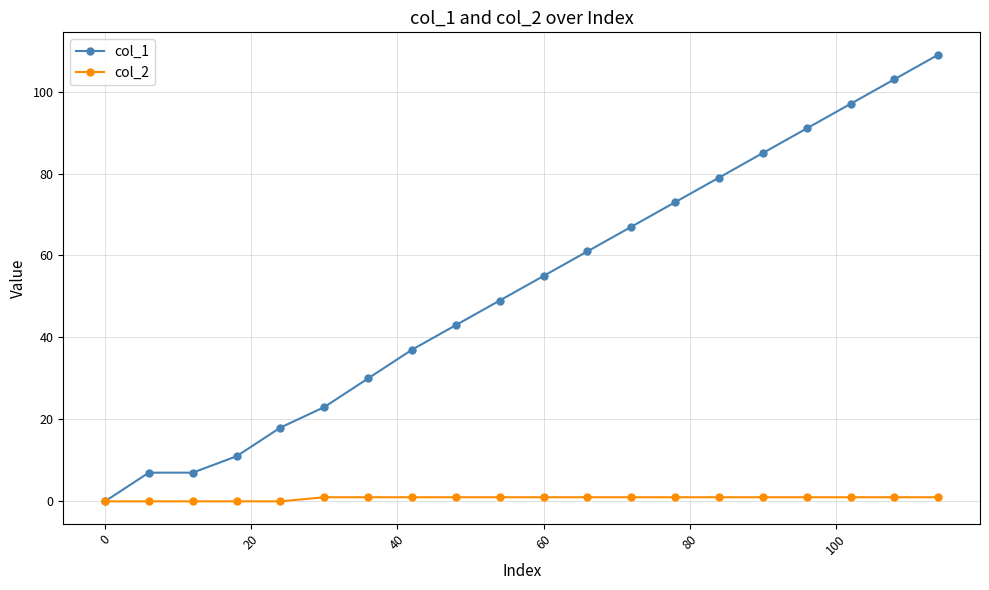

Which series has the largest total across all categories?

col_1